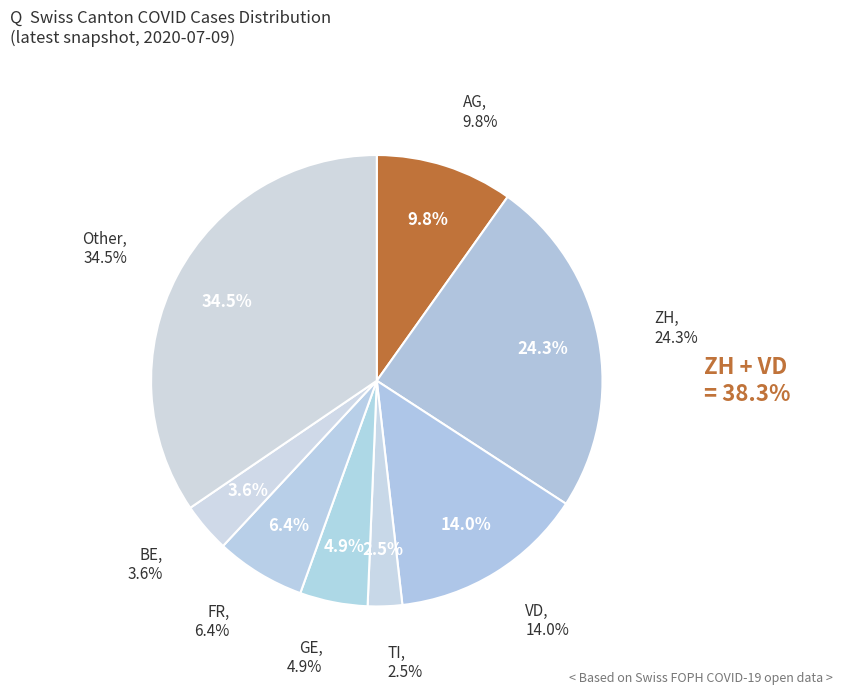

Does 2020-07-07 account for over 50% of the chart?

No